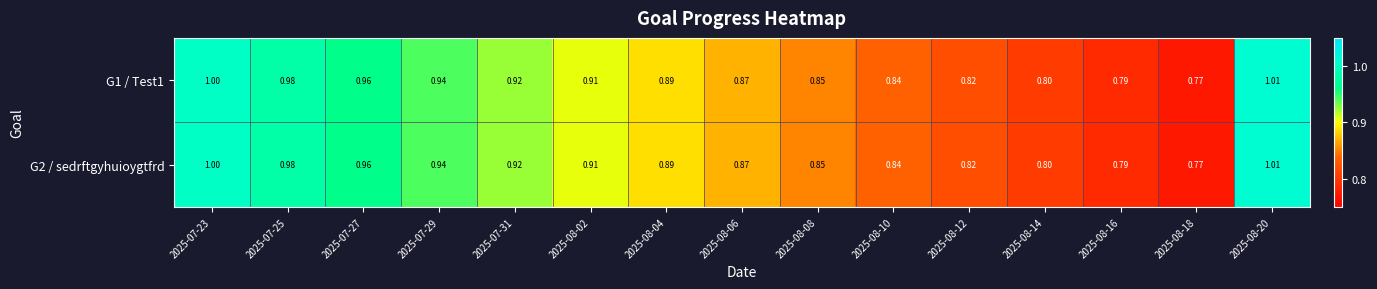

At how many categories does at least one series exceed 0?

15